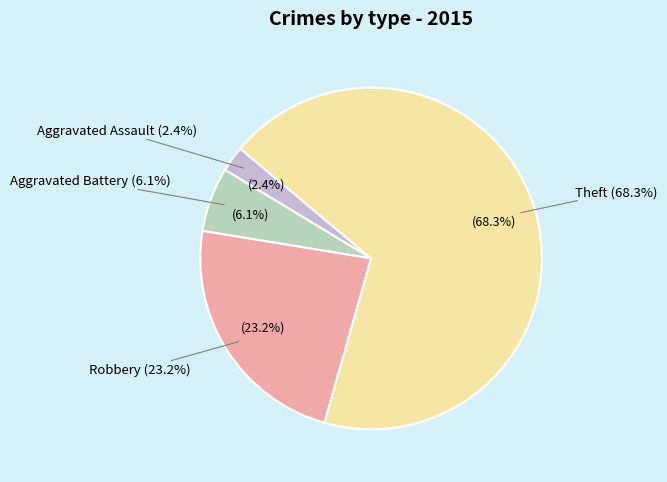

Rank the categories by value from lowest to highest.

Aggravated Assault, Aggravated Battery, Robbery, Theft